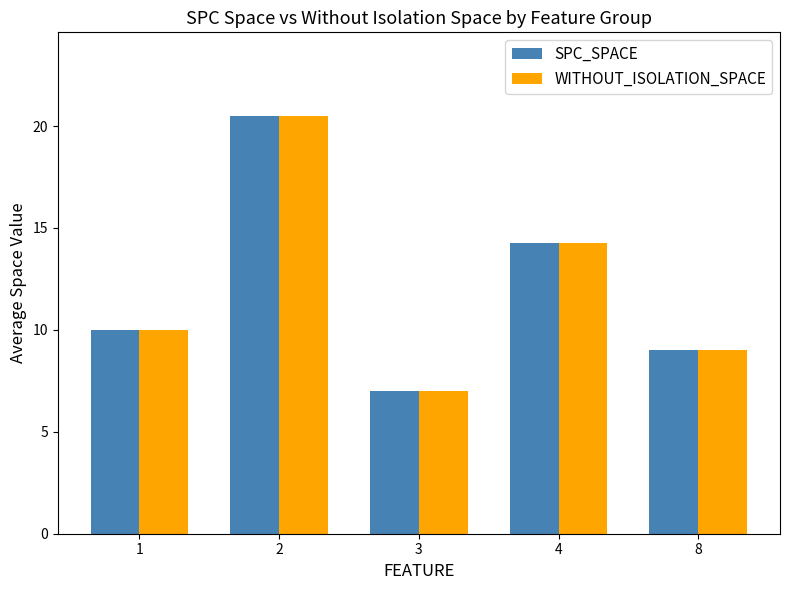

What is the difference between the maximum and minimum values in the WITHOUT_ISOLATION_SPACE series?

13.5